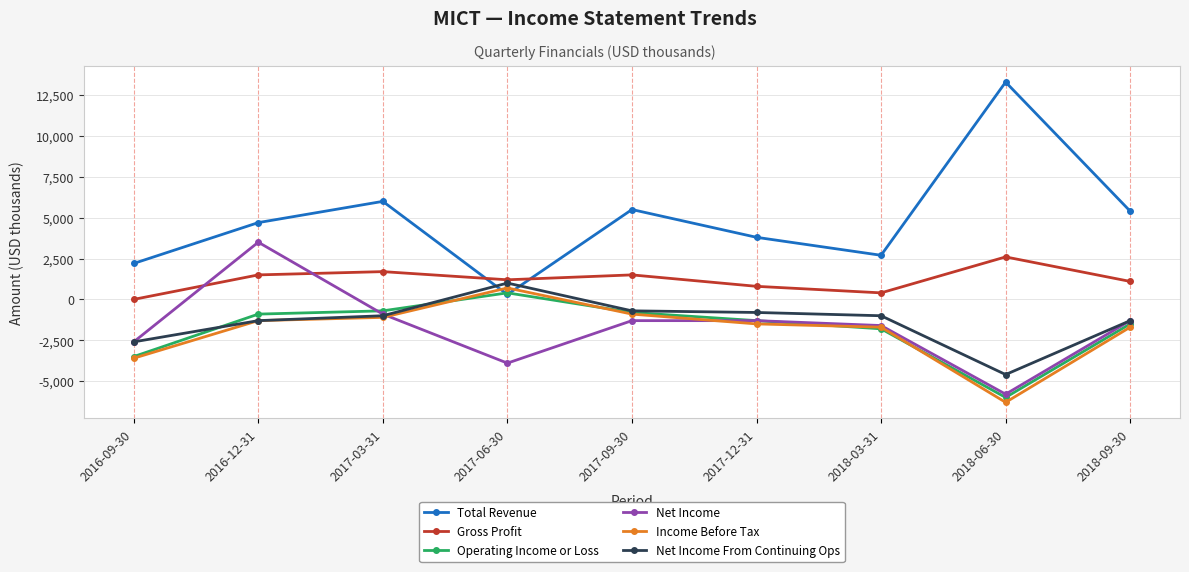

In Net Income From Continuing Ops, how many points are higher than both neighbors (excluding endpoints)?

1